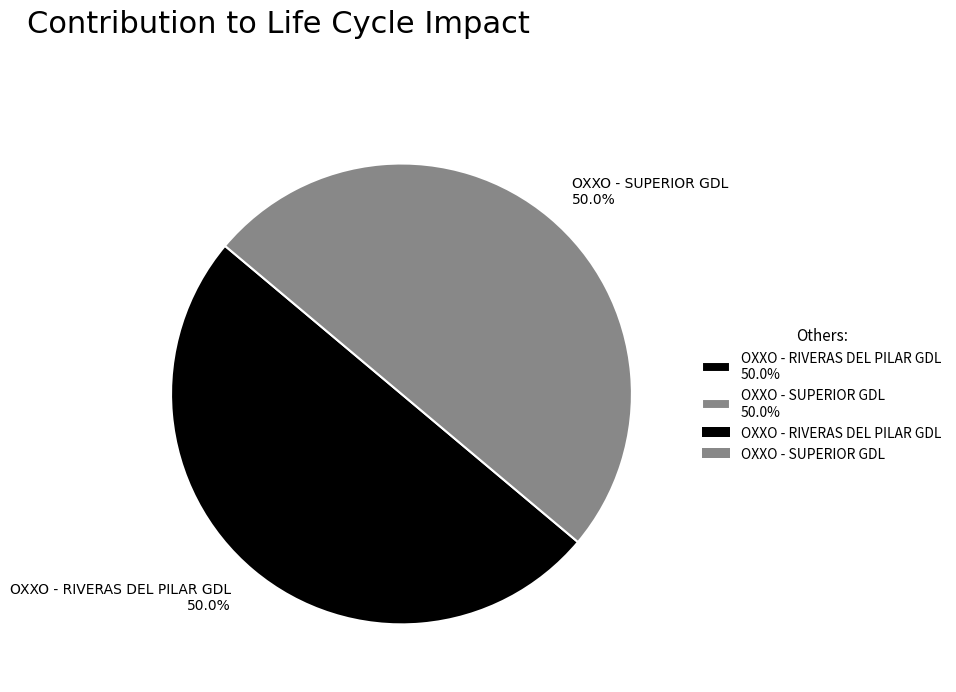

Combined, do OXXO - RIVERAS DEL PILAR GDL 50.0% and OXXO - SUPERIOR GDL 50.0% account for over 50%?

Yes